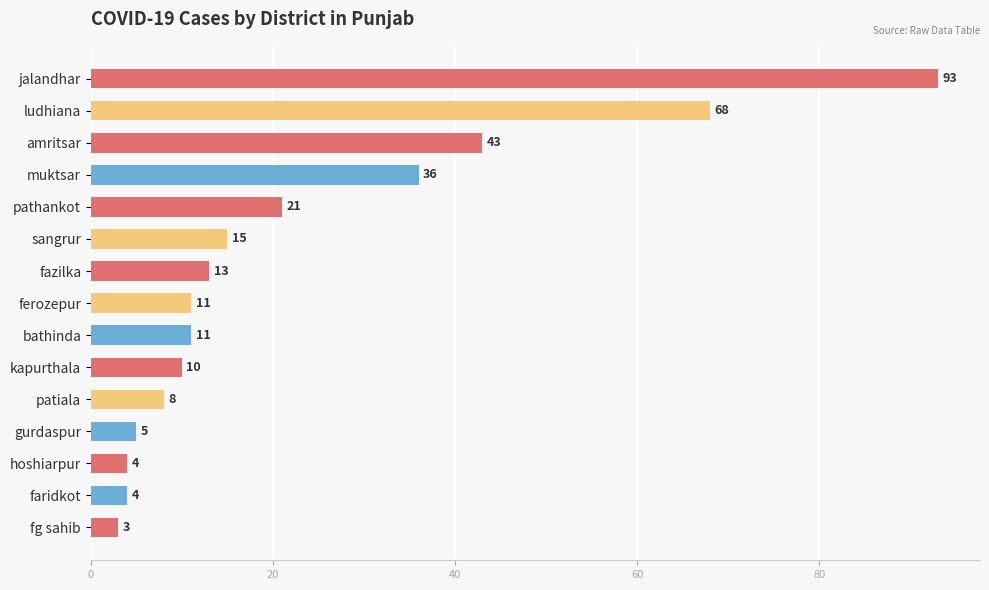

How many series are shown in this chart?

1